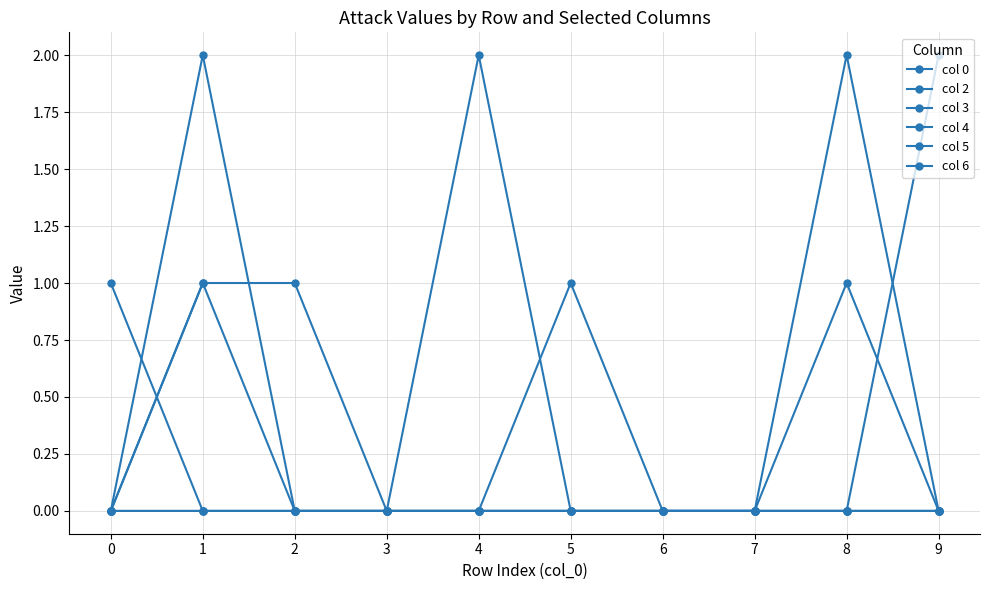

Which series has the widest spread of values?

col 2